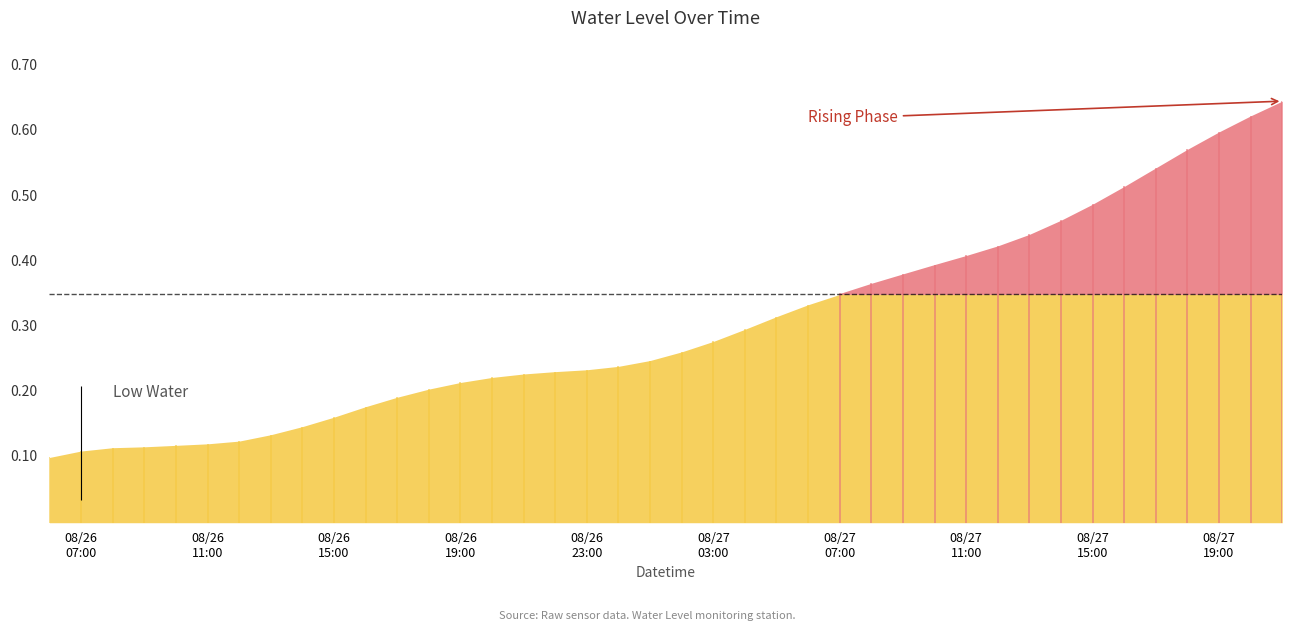

What is the greatest value displayed?

0.6